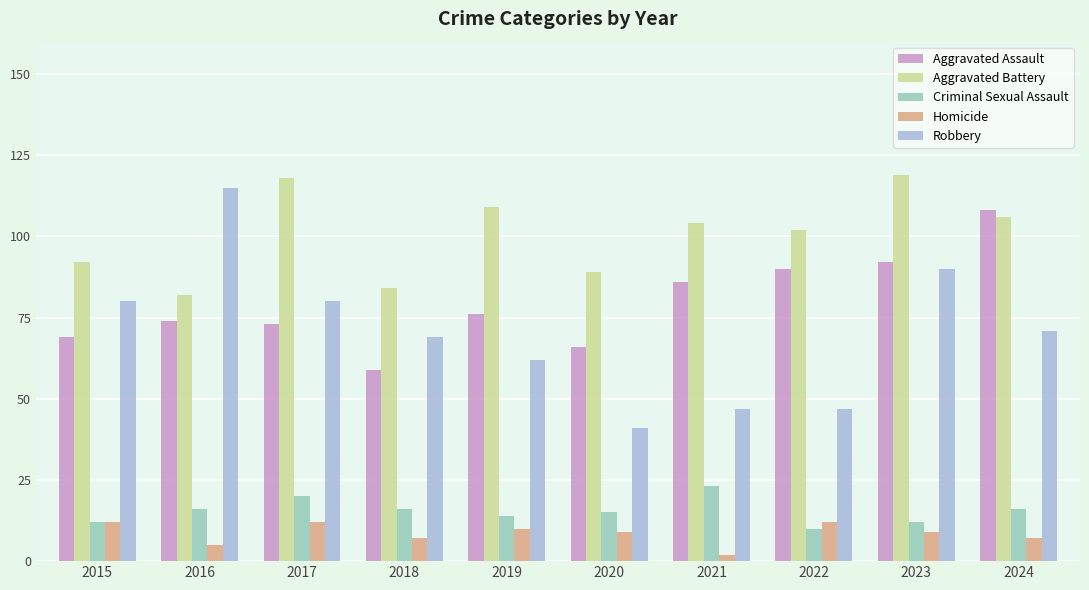

How many Homicide values are between 7 and 12?

8